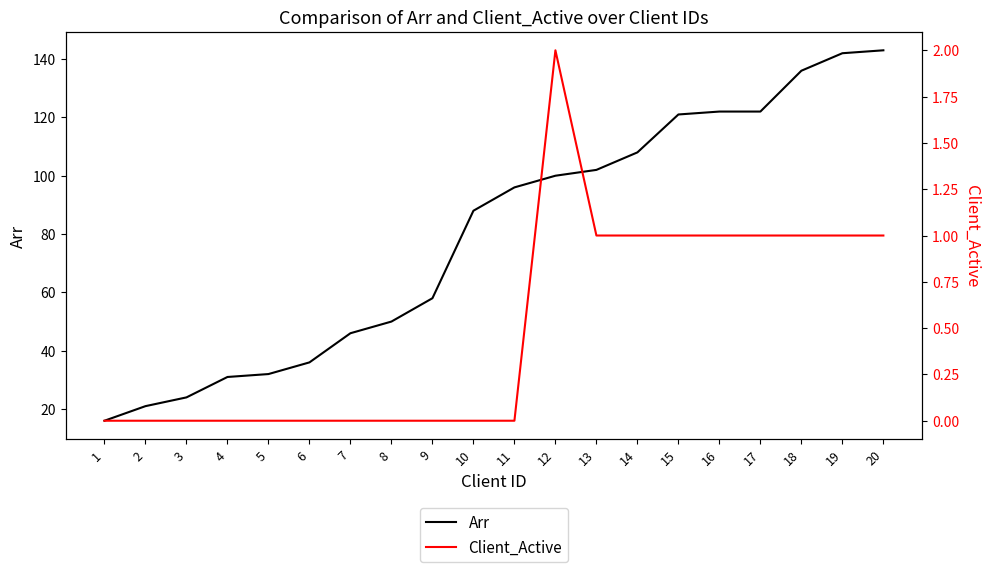

Rank the series at 9 from lowest to highest value.

Client_Active, Arr